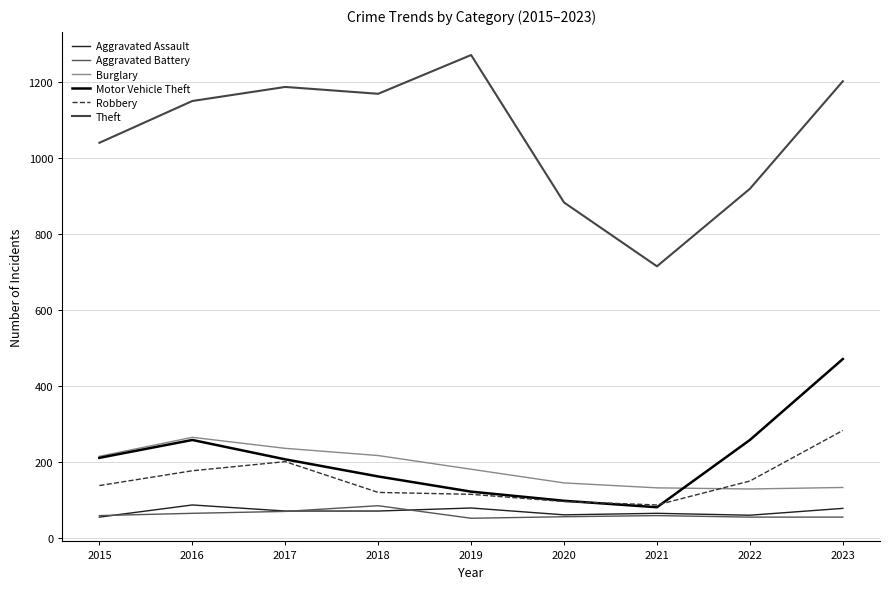

What value does the Theft series have at 2021, to the nearest 100?

700